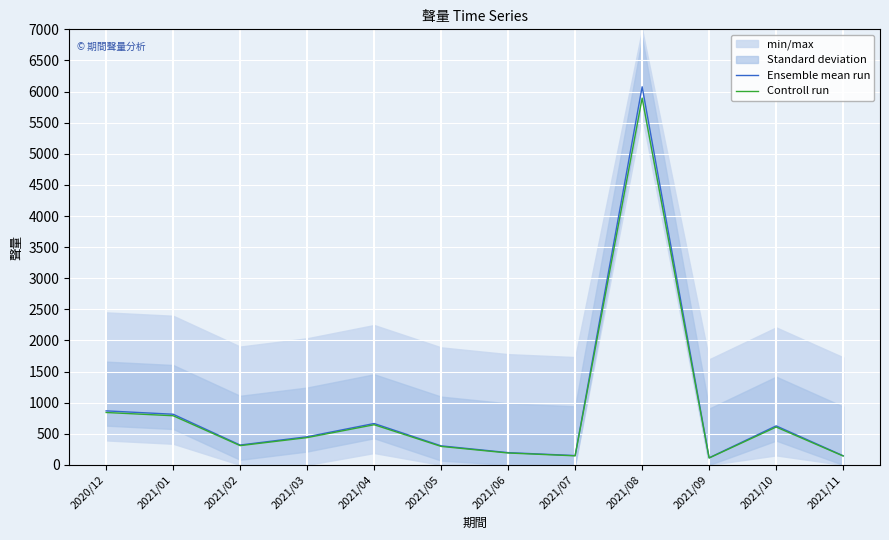

At which label does Controll run reach its peak?

2021/08